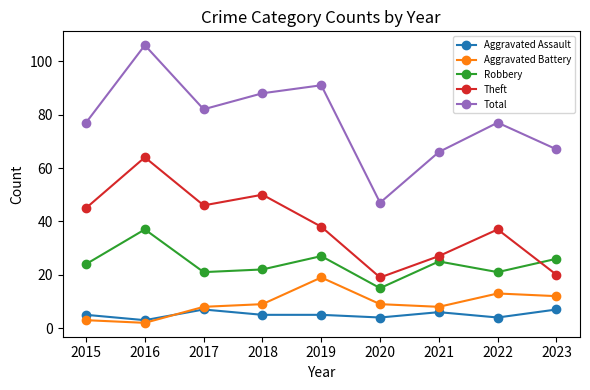

How many series are shown in this chart?

5